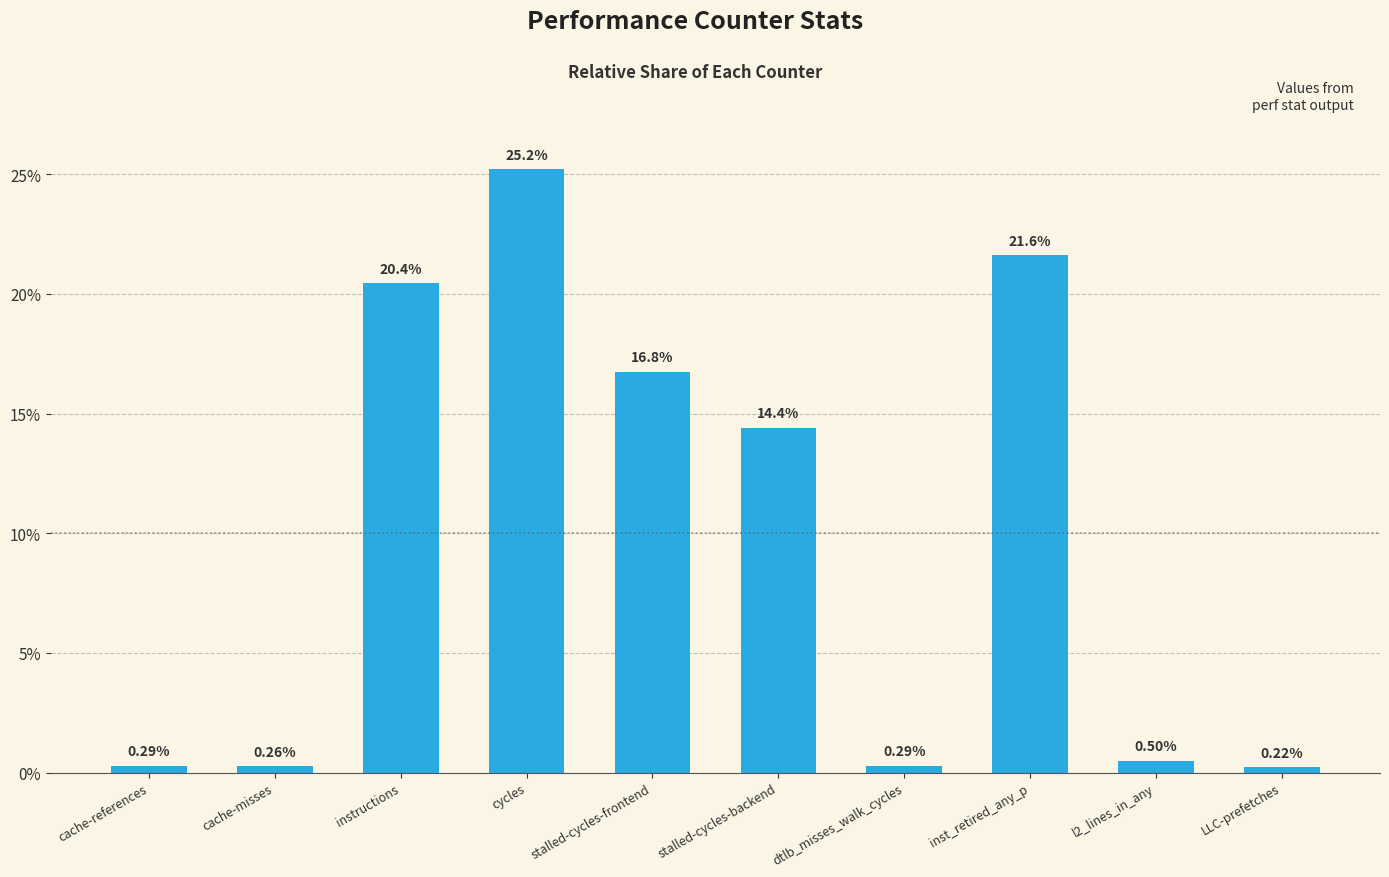

What is the sum of all values?

100.0